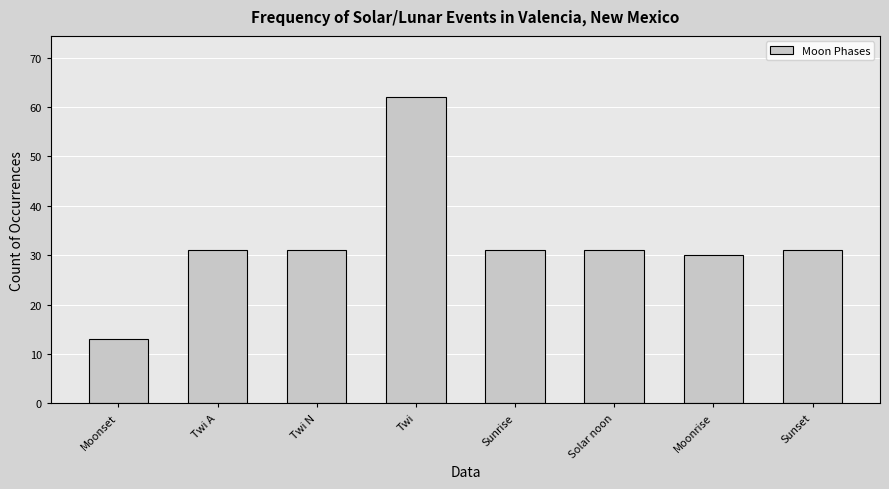

Does the chart contain any negative values?

No